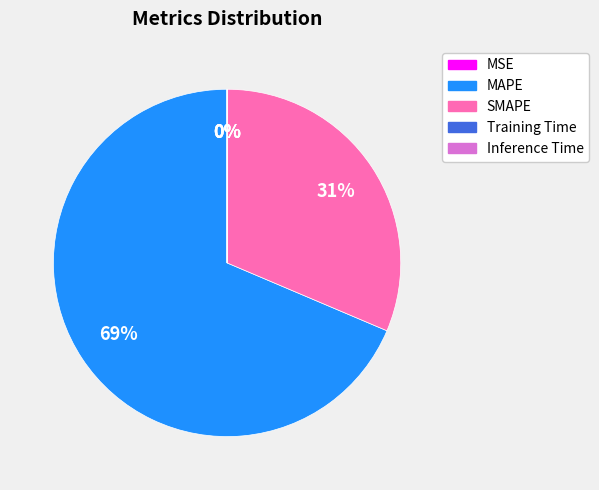

To the nearest percent, what is the average slice percentage?

20%